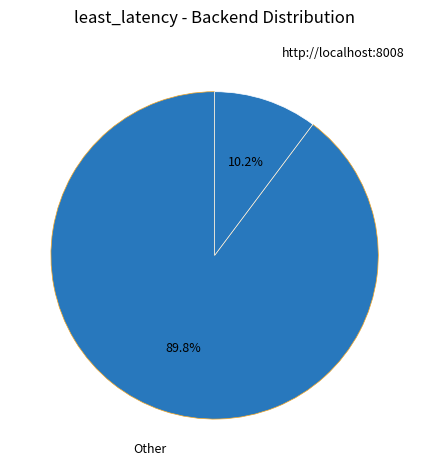

How many slices are in this pie chart?

2